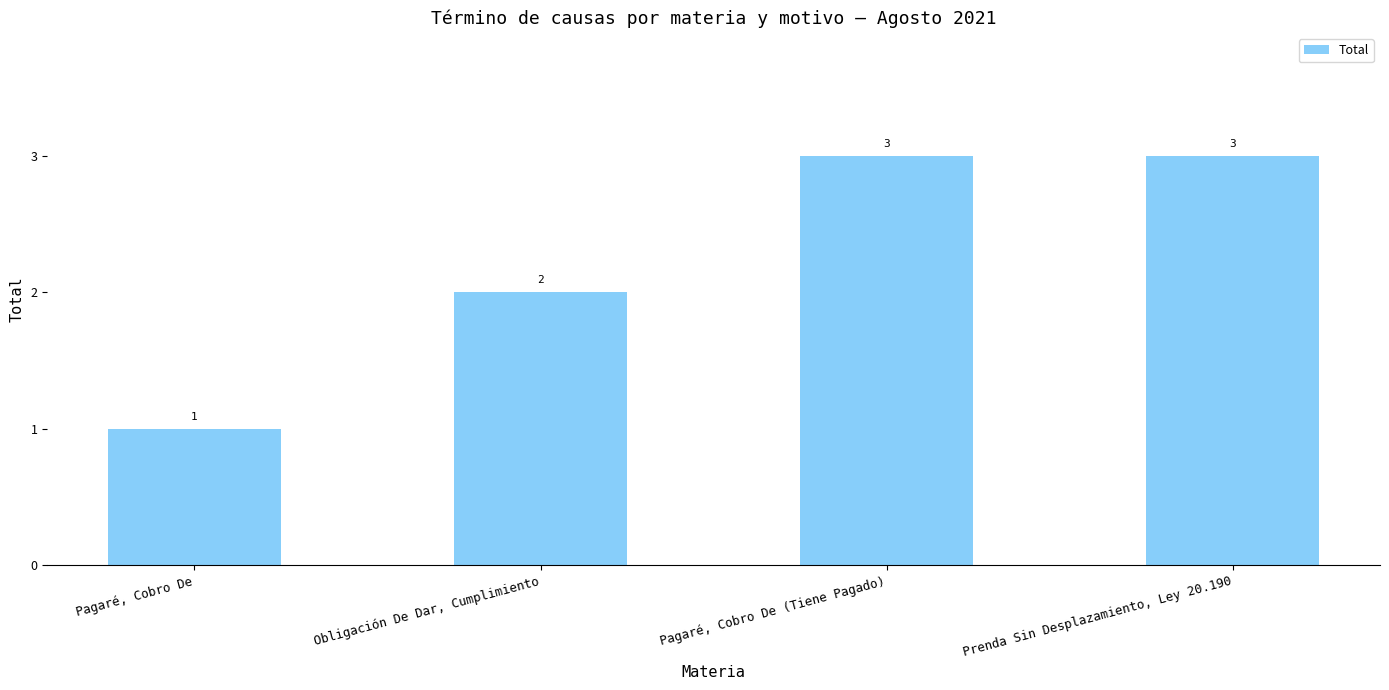

Does the chart contain any negative values?

No